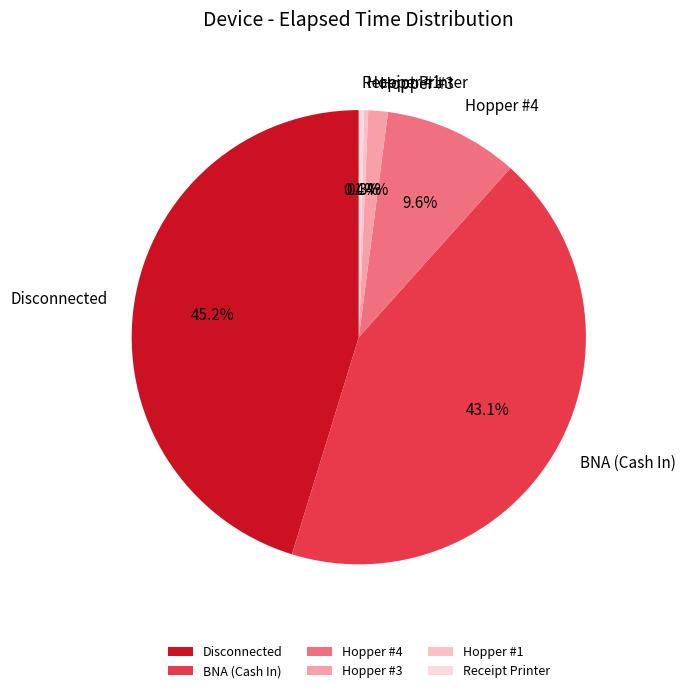

Which slice is the largest?

Disconnected